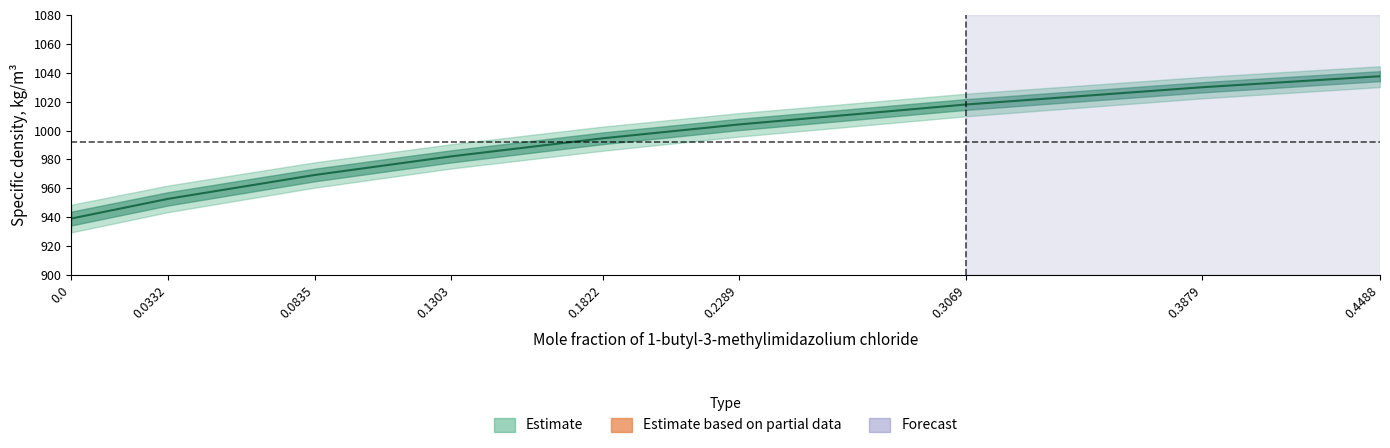

True or false: there are more than 2 points higher than both neighbors.

False